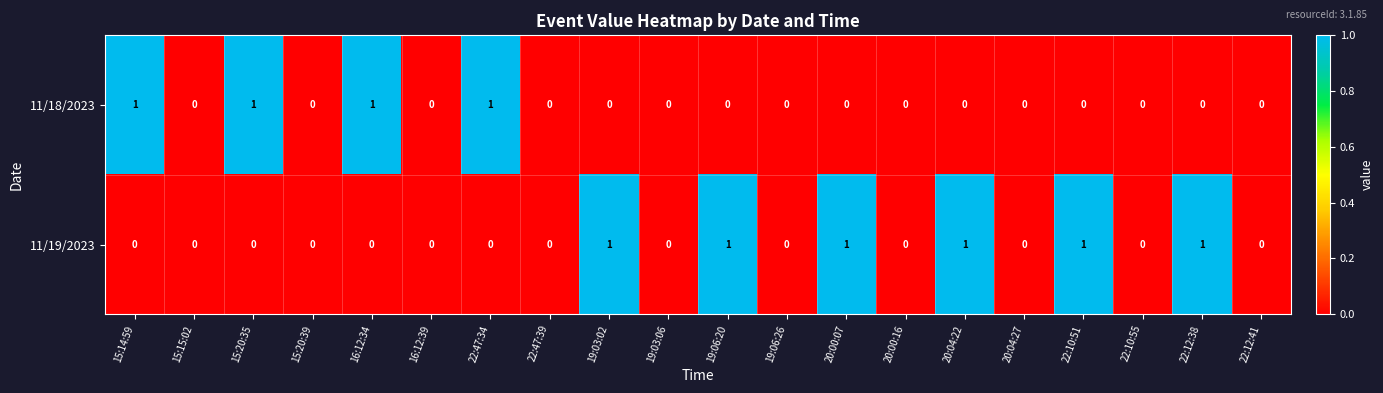

Rank the series by their average value, from highest to lowest.

11/19/2023, 11/18/2023